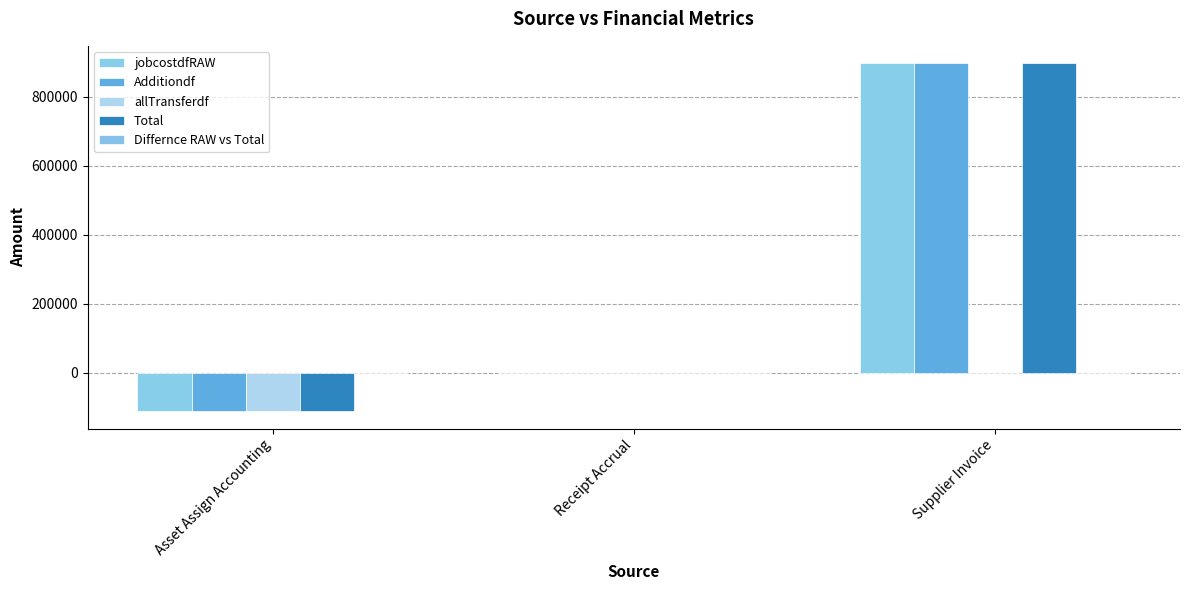

The value of Additiondf at Receipt Accrual is 0.0. True or false?

True